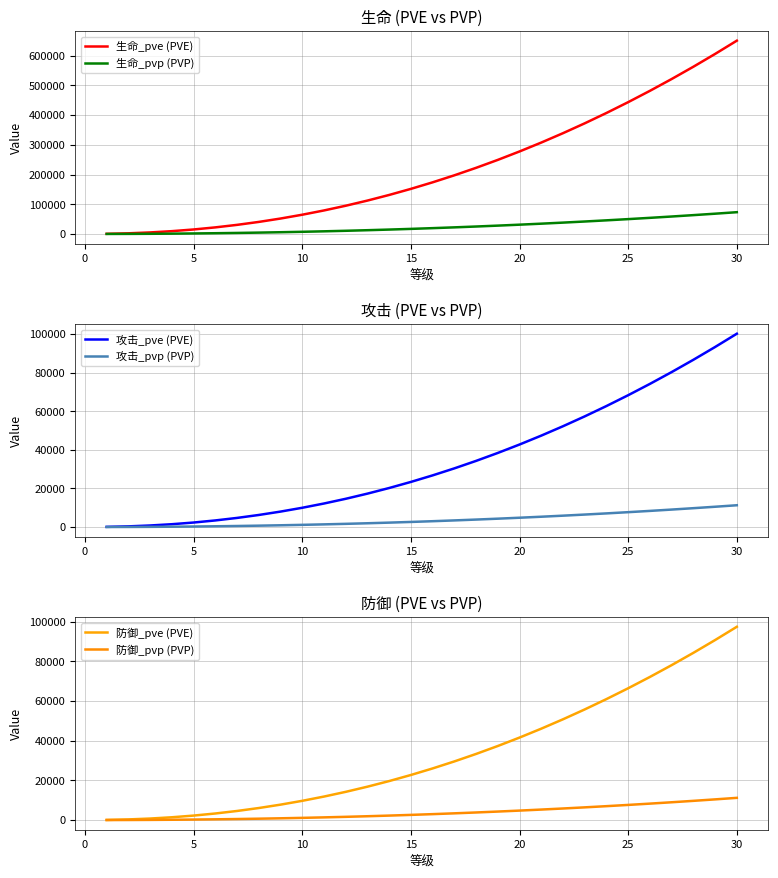

Is the value of 生命_pvp (PVP) at 27 greater than the value of 攻击_pvp (PVP) at 17?

Yes